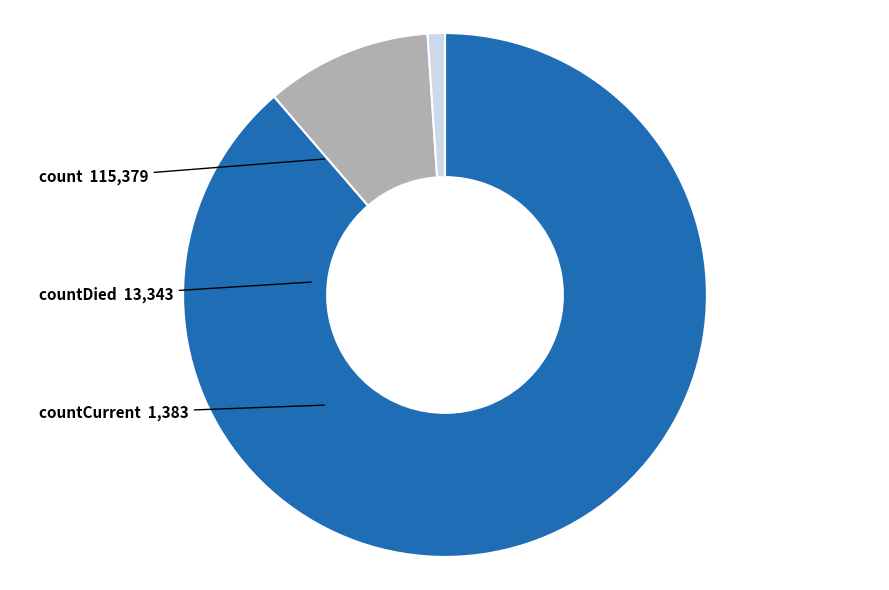

Do countCurrent and count together represent more than half of the pie?

Yes